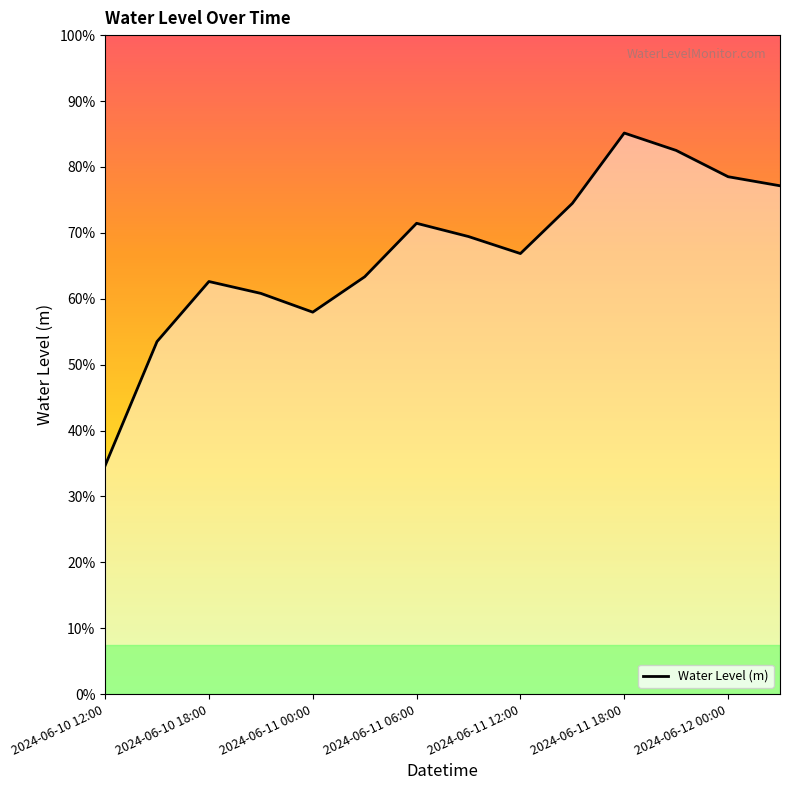

True or false: the data has more than 1 interior local peaks.

True